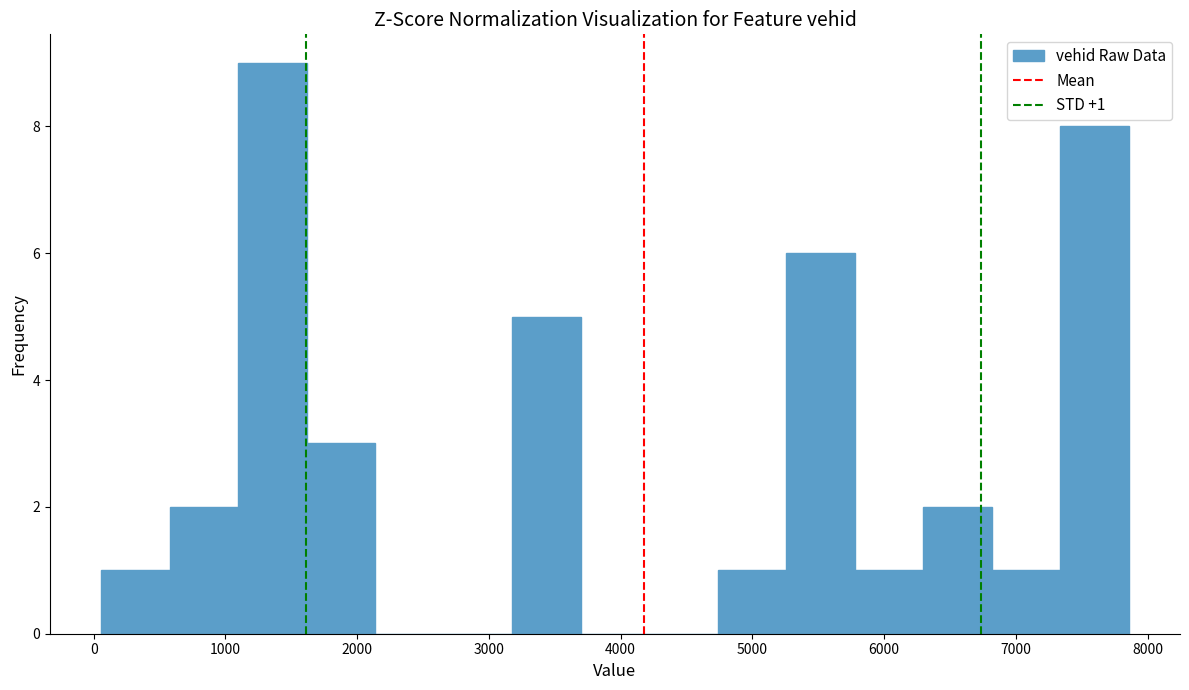

Which range on the x-axis has the tallest bar?

1100 to 1600